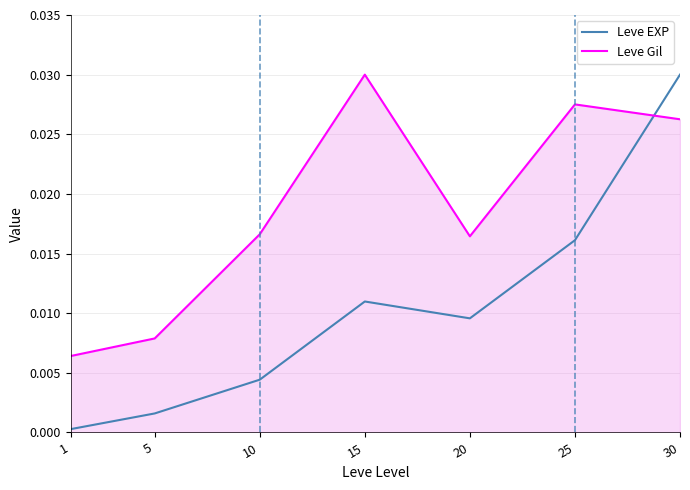

How many Leve Gil values are between 0 and 1?

7